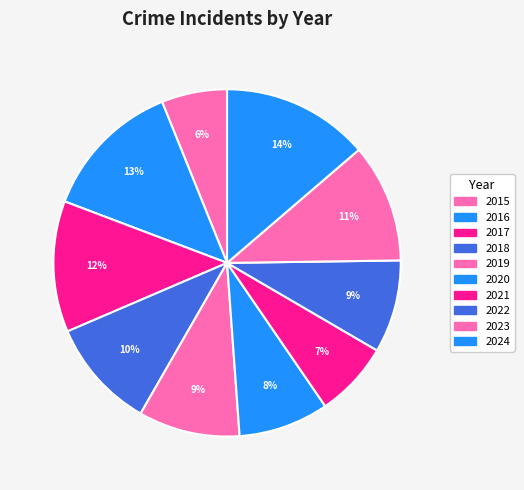

How many slices are in this pie chart?

10